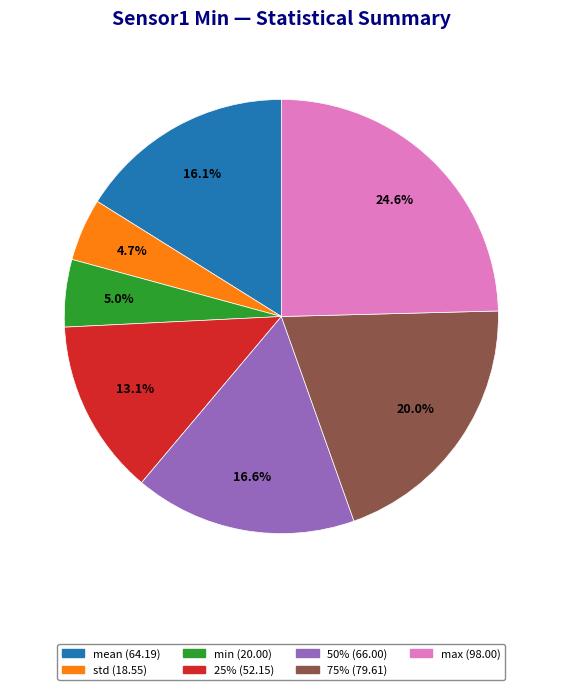

Does max account for over 50% of the chart?

No